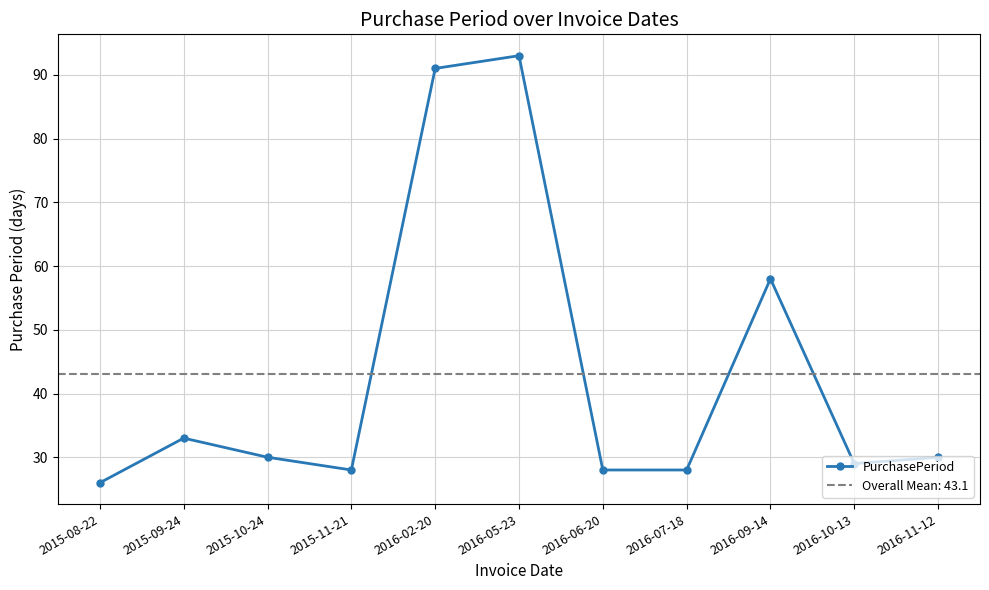

List the labels in order of value, largest first.

2016-05-23, 2016-02-20, 2016-09-14, 2015-09-24, 2015-10-24, 2016-11-12, 2016-10-13, 2015-11-21, 2016-06-20, 2016-07-18, 2015-08-22